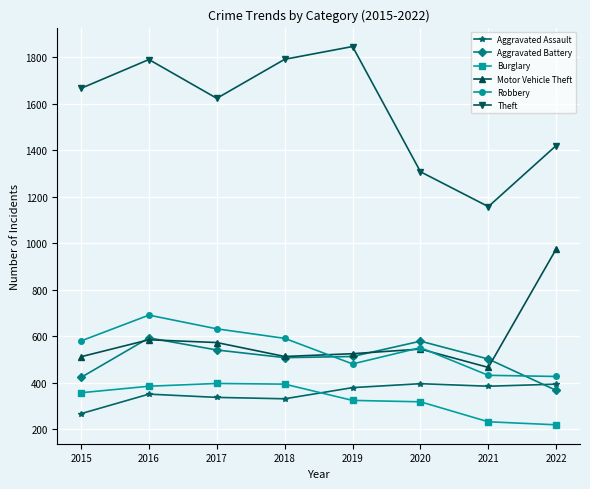

Which series has the largest range (max minus min)?

Theft